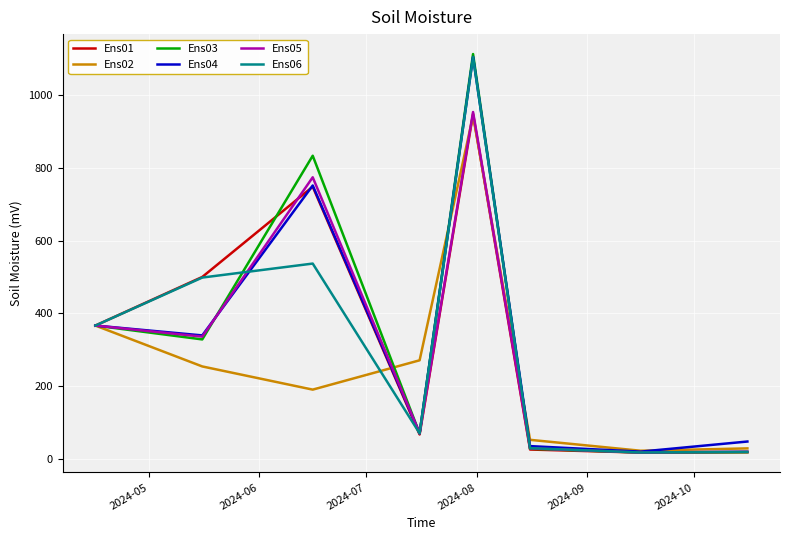

What is the greatest value displayed?

1112.4